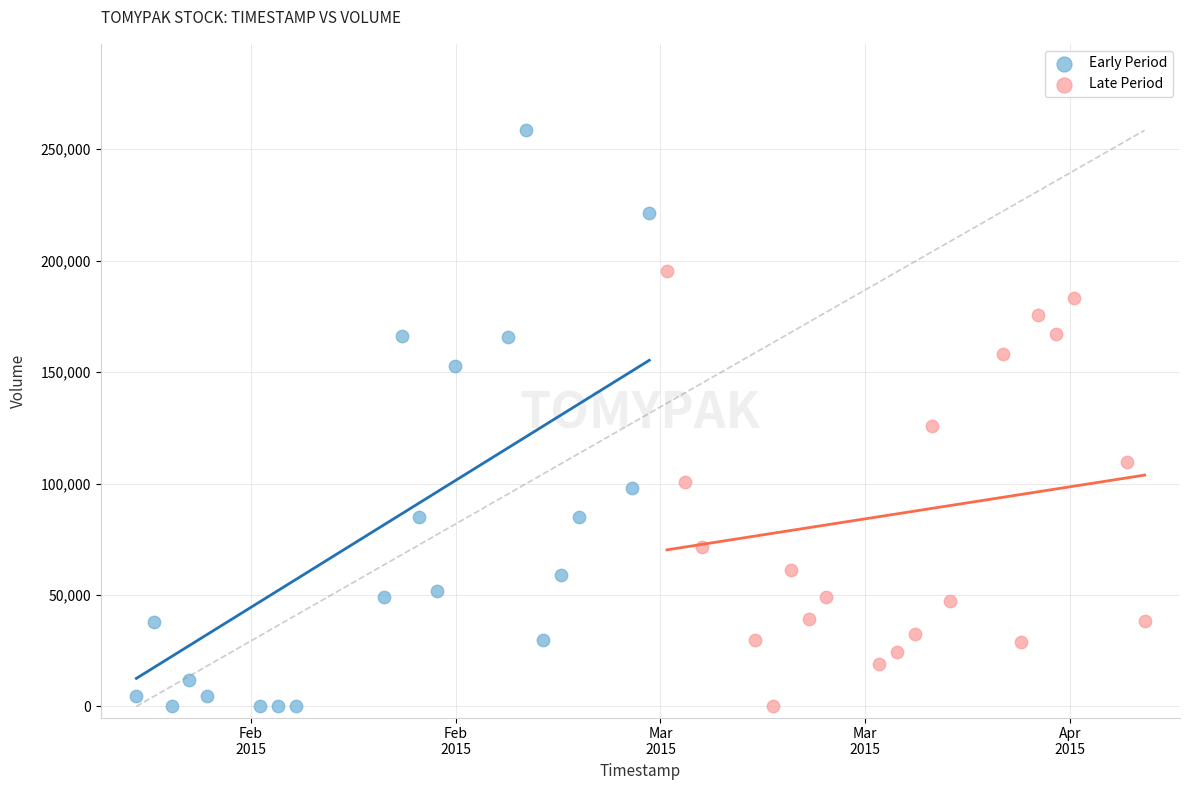

What are all the series names shown in the legend?

Early Period, Late Period